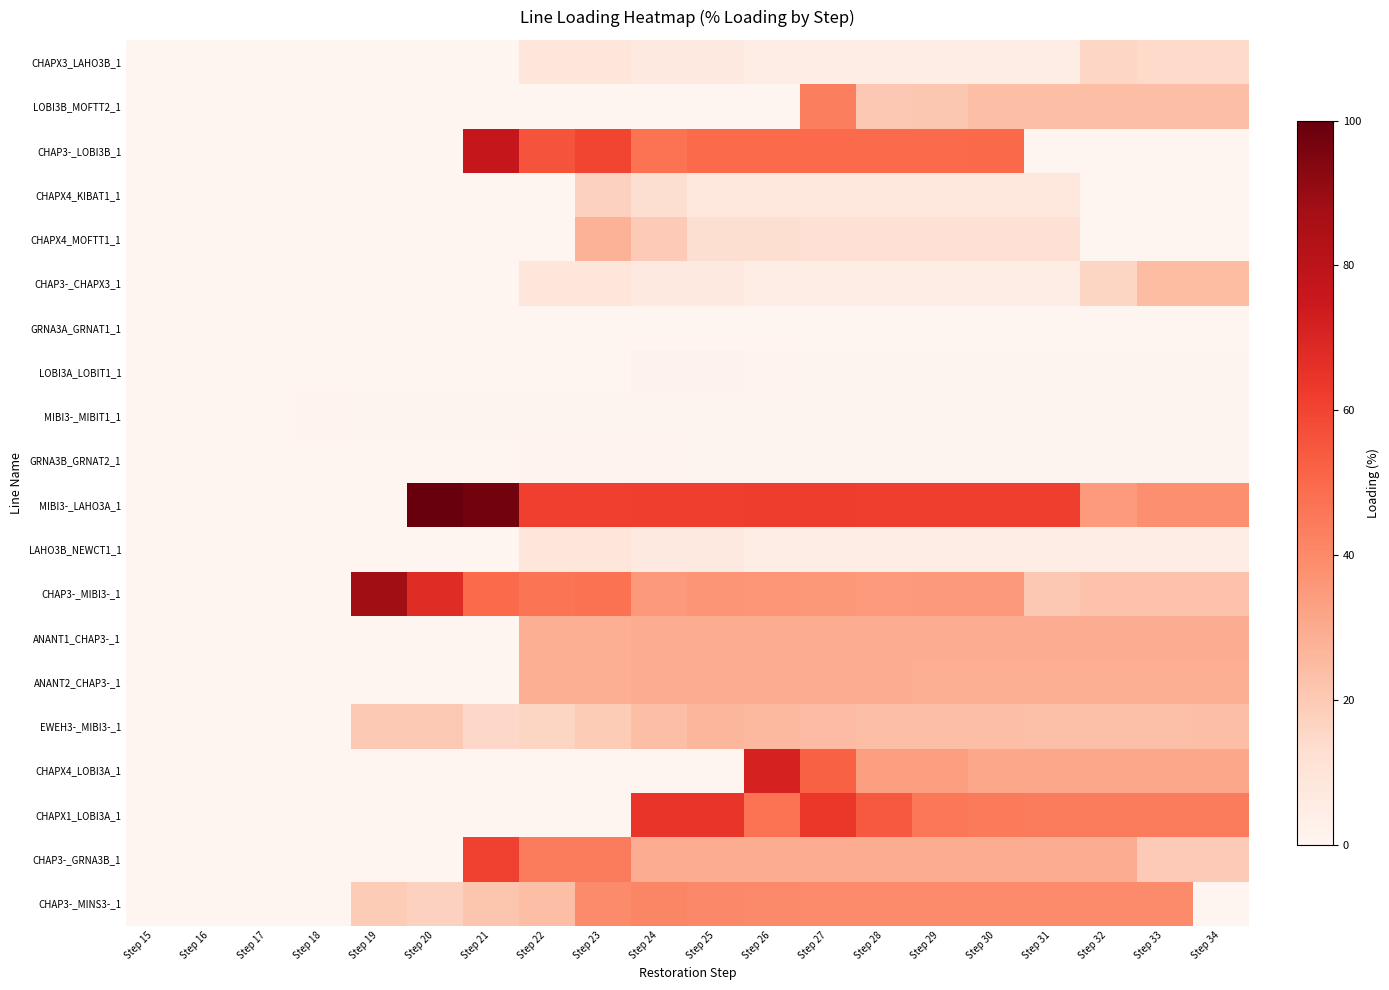

Between Step 29 and Step 32, which series saw the biggest shift?

CHAP3-_LOBI3B_1